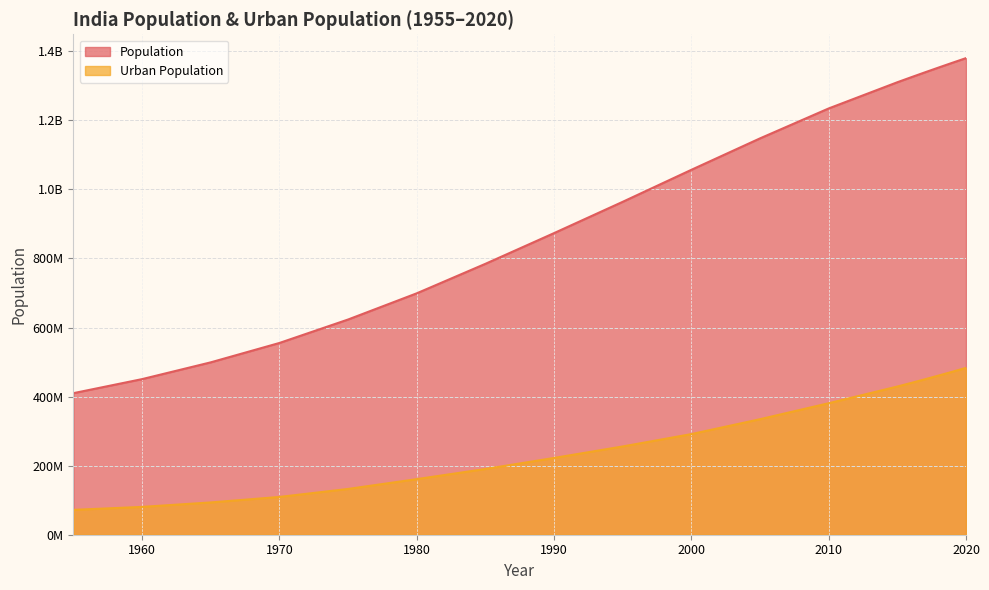

List the labels in order of Urban Population value, smallest first.

1955, 1960, 1965, 1970, 1975, 1980, 1985, 1990, 1995, 2000, 2005, 2010, 2015, 2016, 2017, 2018, 2019, 2020